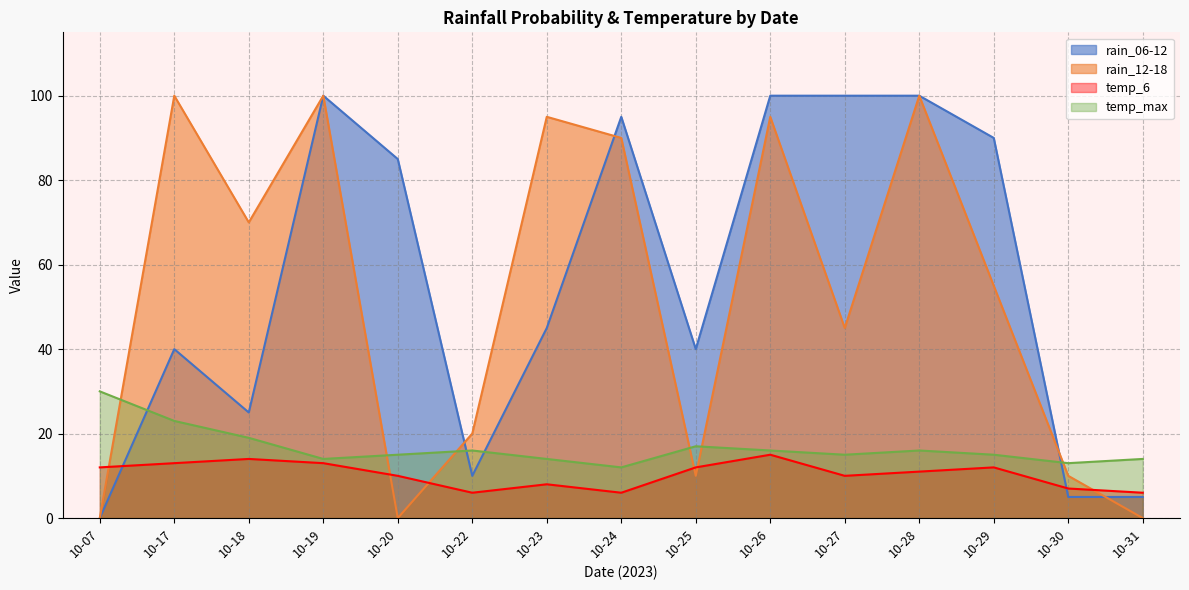

Does the chart display data point markers on the line(s)?

No